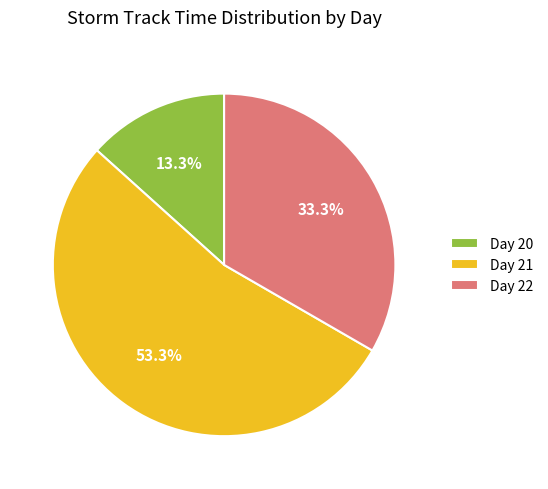

Is the sum of Day 21 and Day 20 greater than half?

Yes